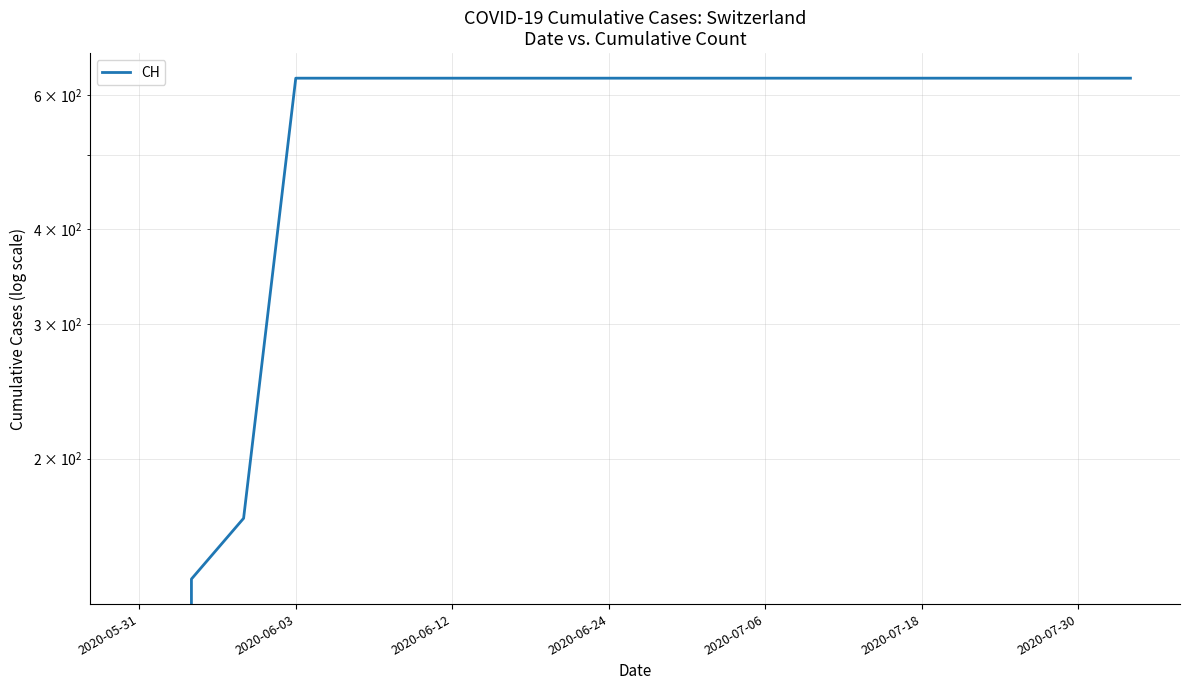

Is this an area chart (filled region under the line)?

No